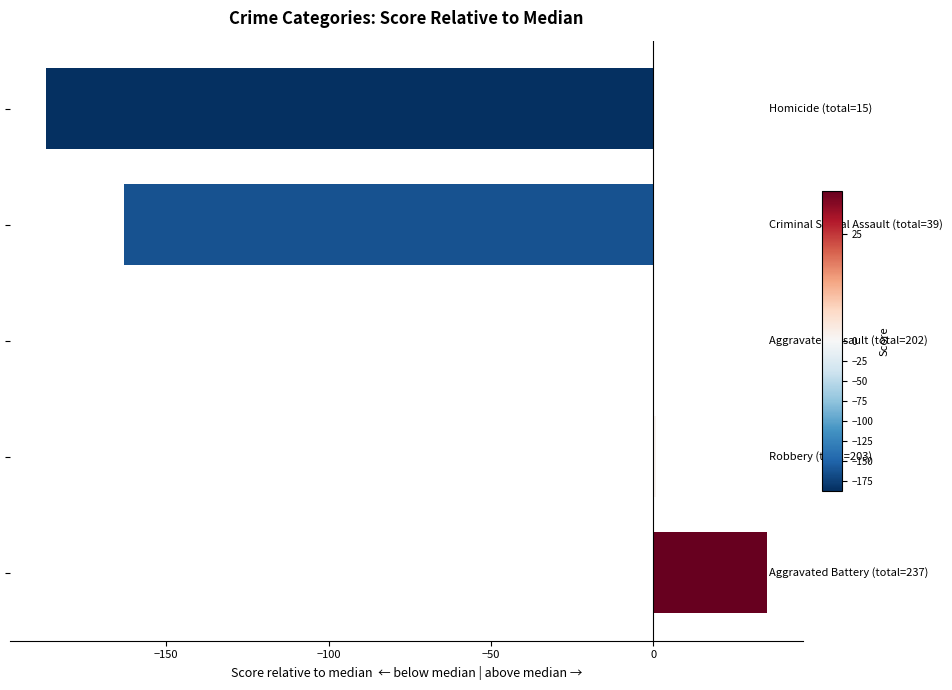

How many distinct data groups are displayed?

1